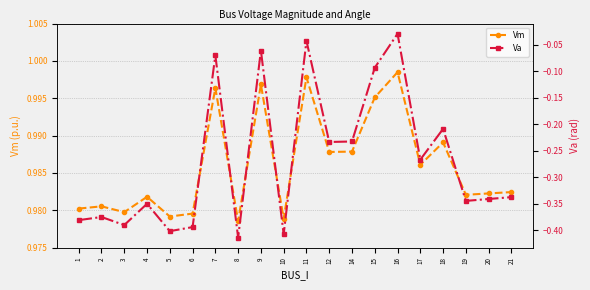

What is the sum of the Va values at 18 and 16?

-0.2